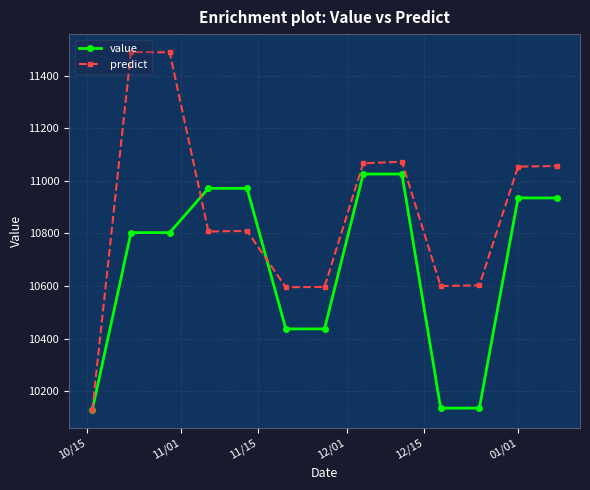

Which series has the largest total across all categories?

predict